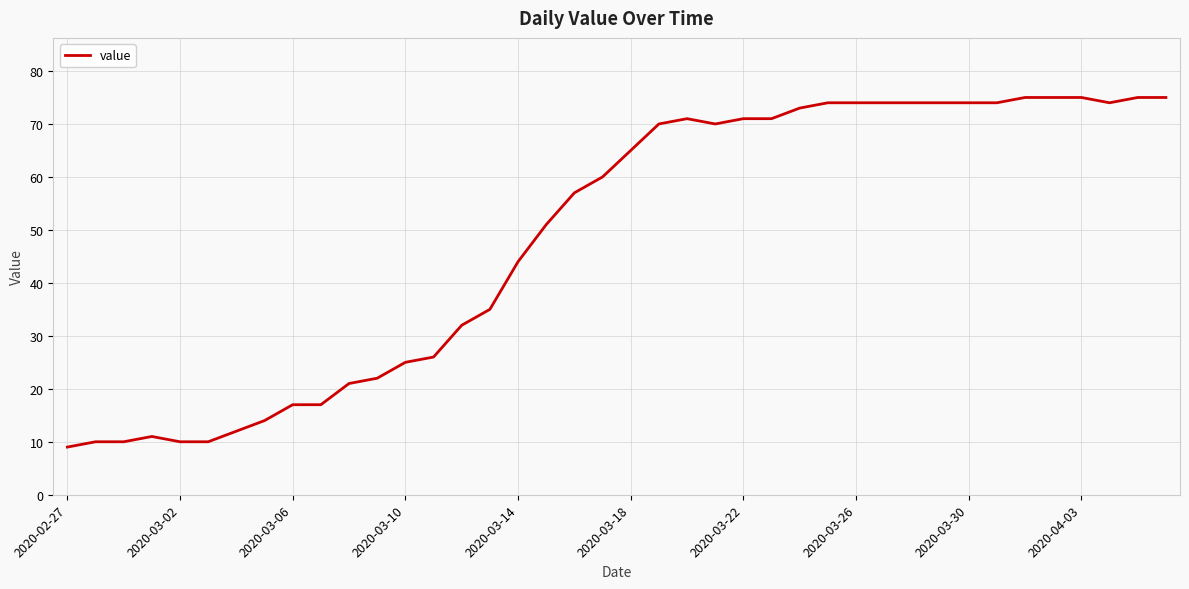

What is the difference between the maximum and minimum values?

66